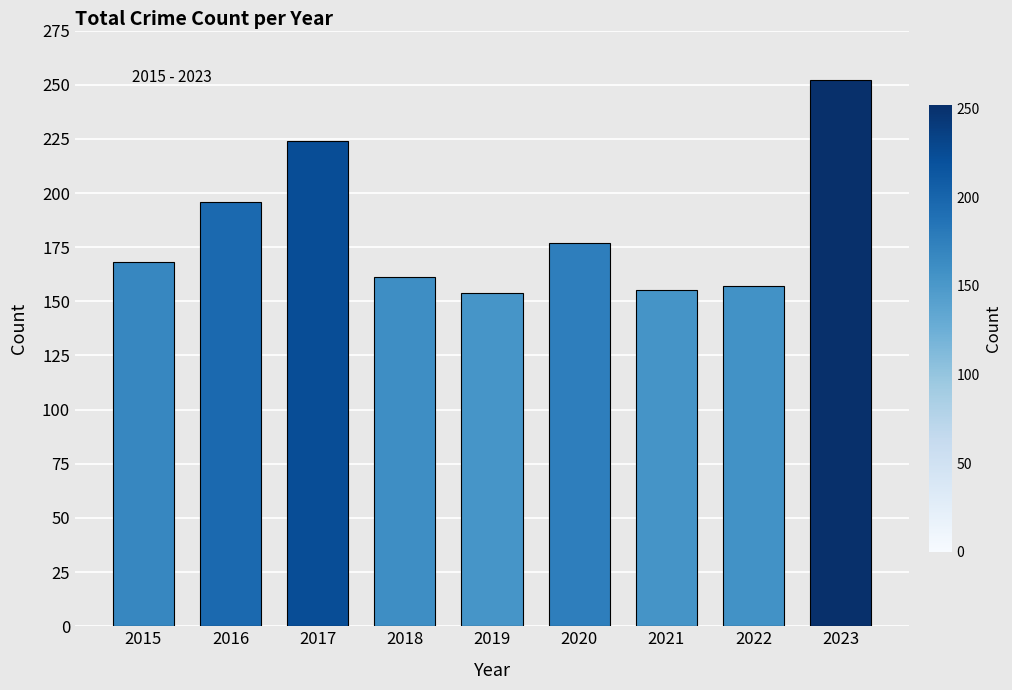

What is the smallest value displayed?

154